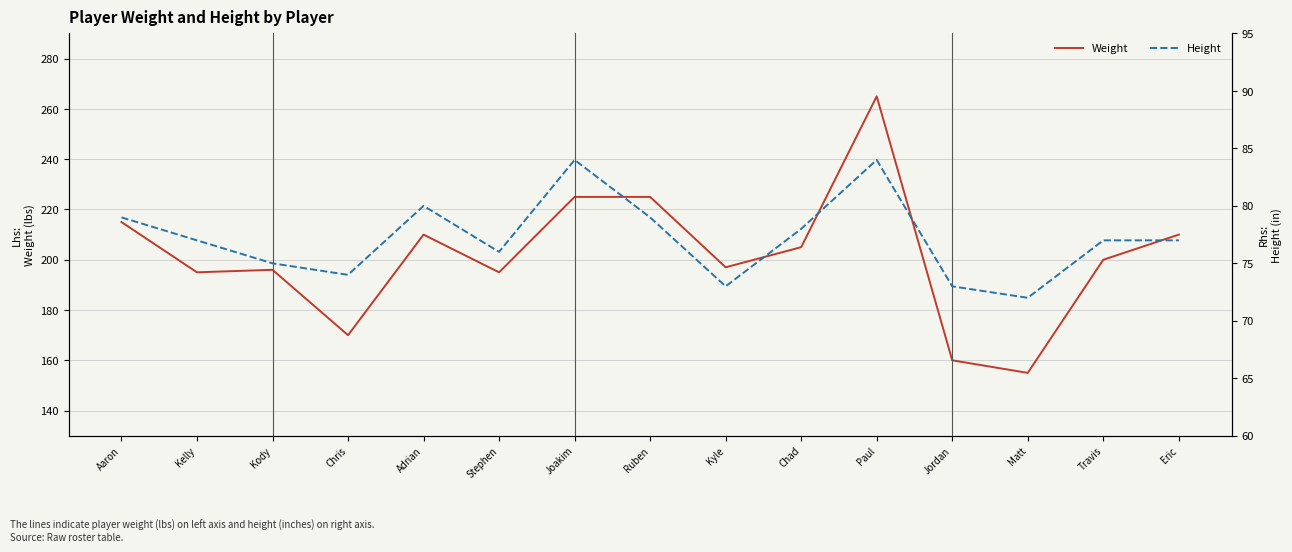

What is the difference between the highest and lowest values at Chad?

127